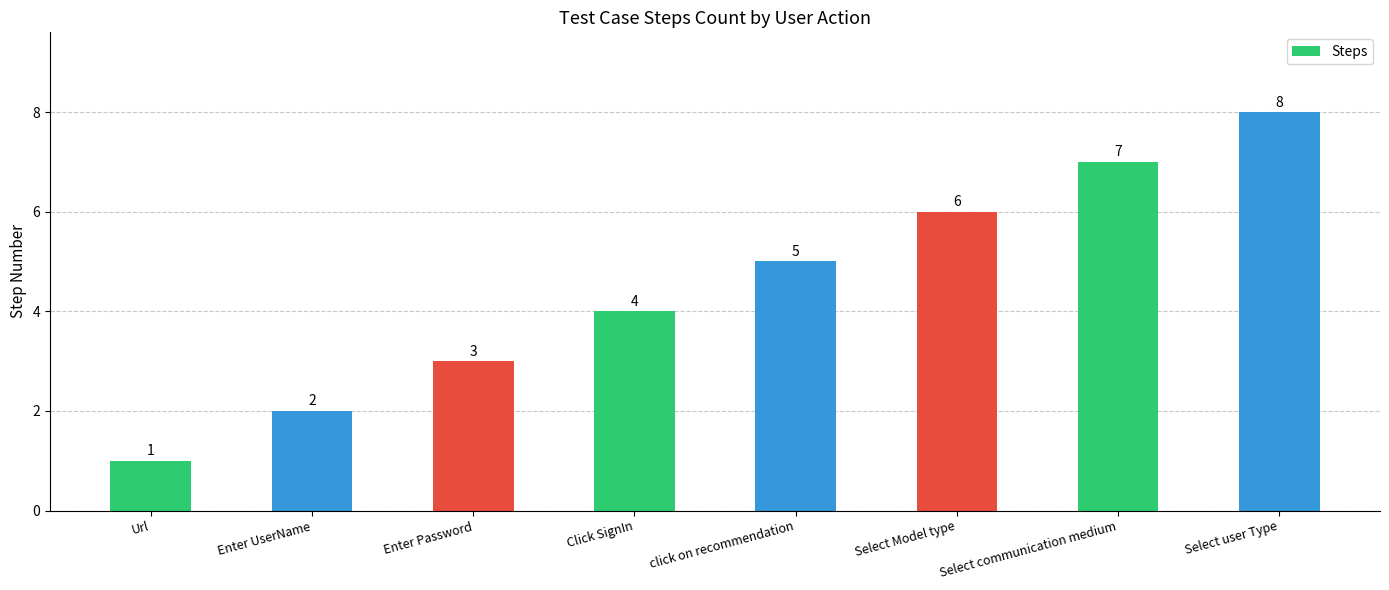

What is the value of the 5th bar from the left?

5